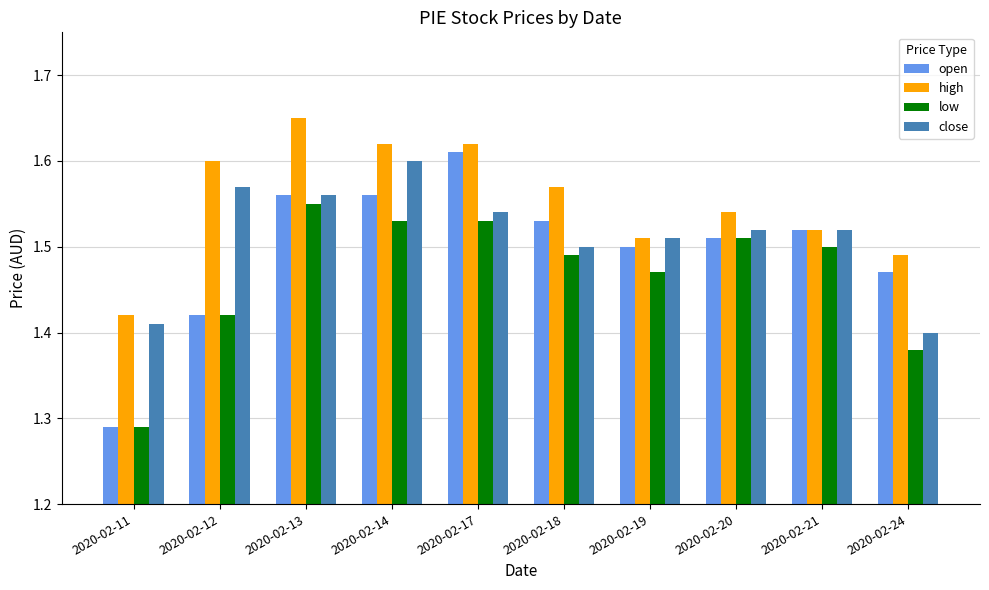

List the series in order of their overall mean, lowest first.

low, open, close, high